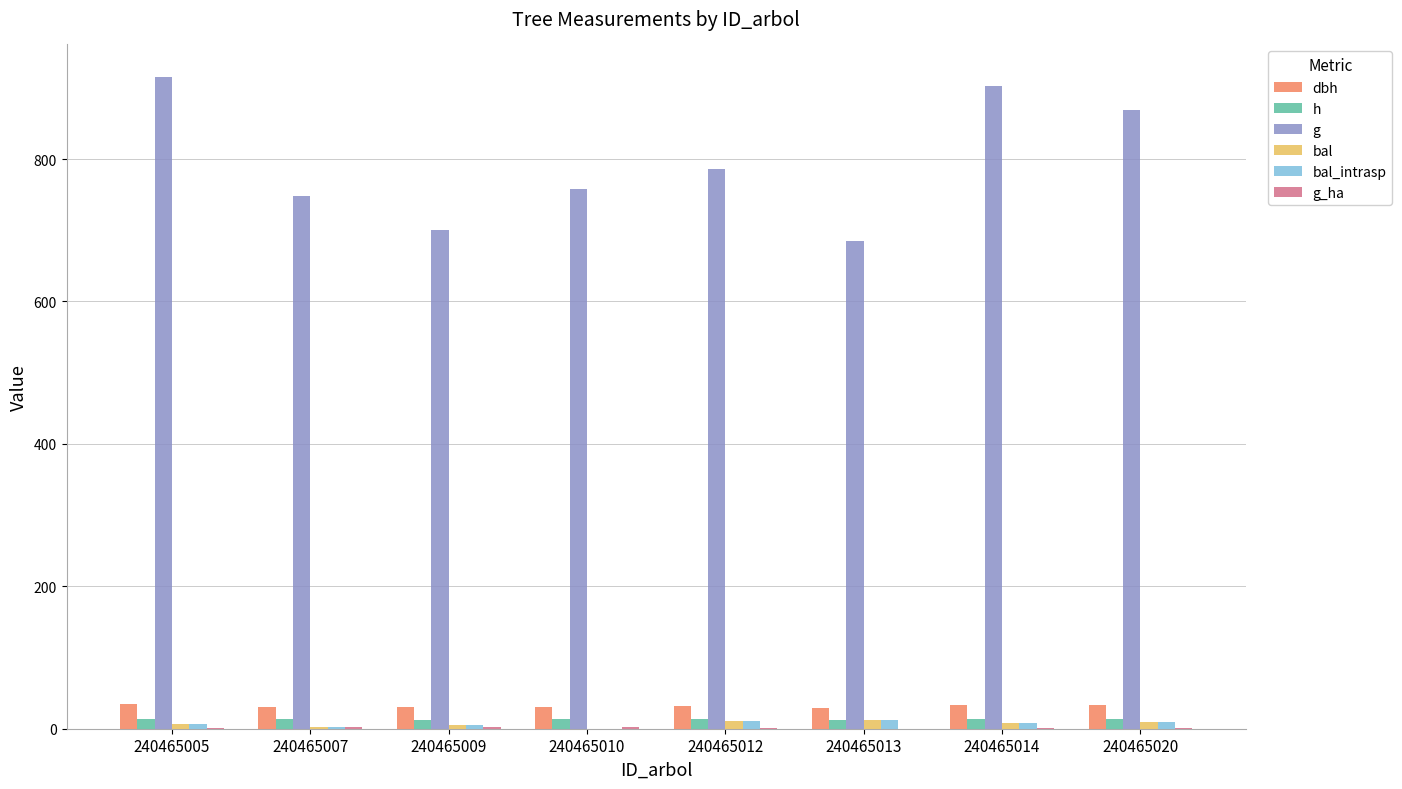

True or false: bal has a value of 4.8 at 240465009.

True